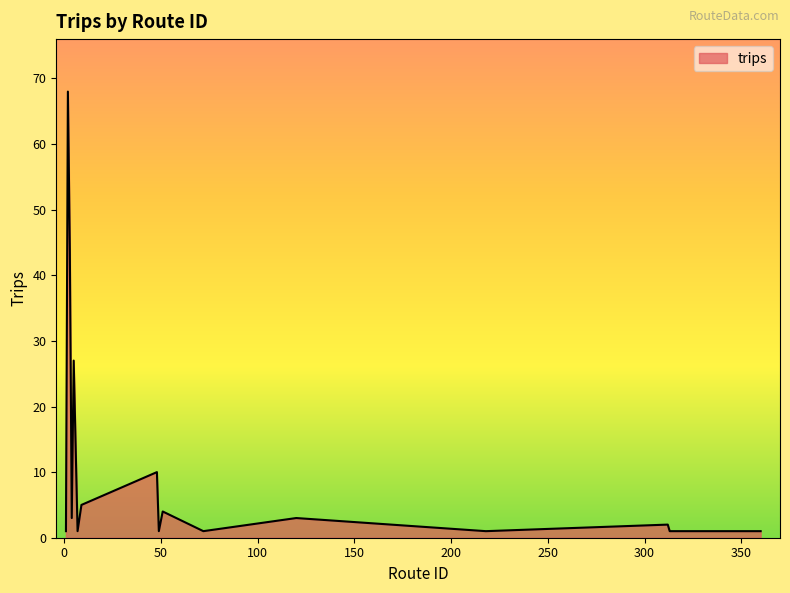

What is the difference between the maximum and minimum values?

67